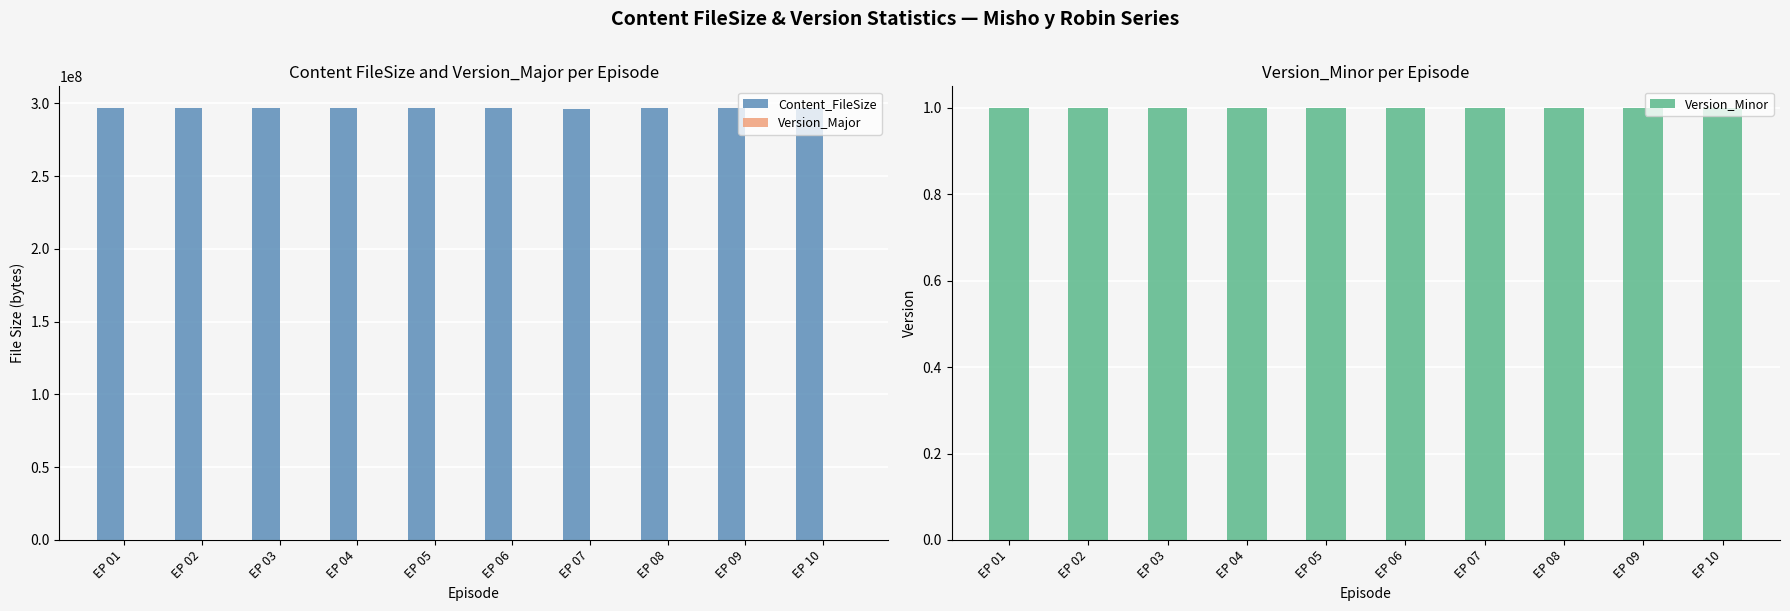

Reading left to right, list all the values displayed in this chart.

Content_FileSize: EP 01=296635612	EP 02=296905204	EP 03=296905204	EP 04=296635612	EP 05=296606848	EP 06=296664188	EP 07=296423360	EP 08=296606848	EP 09=296635612	EP 10=296578084
Version_Major: EP 01=1	EP 02=1	EP 03=1	EP 04=1	EP 05=1	EP 06=1	EP 07=1	EP 08=1	EP 09=1	EP 10=1
Version_Minor: EP 01=1	EP 02=1	EP 03=1	EP 04=1	EP 05=1	EP 06=1	EP 07=1	EP 08=1	EP 09=1	EP 10=1